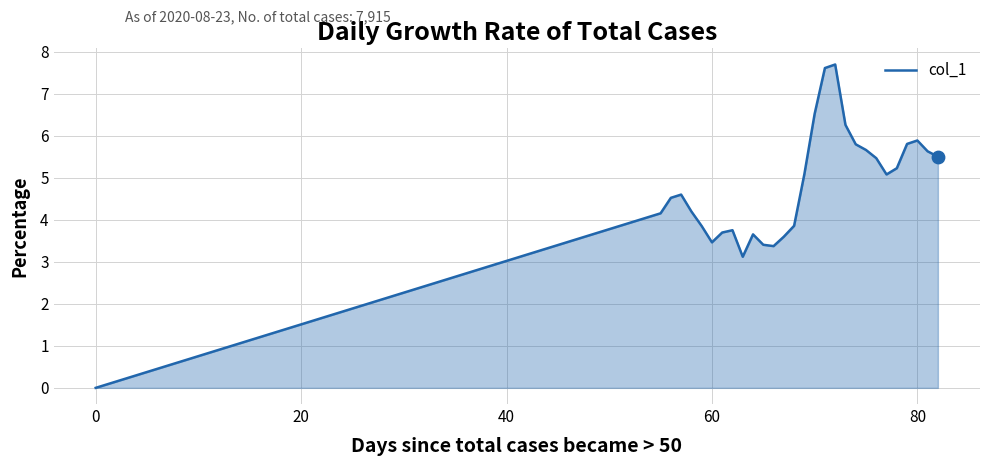

What is the difference between the maximum and minimum values?

7.7